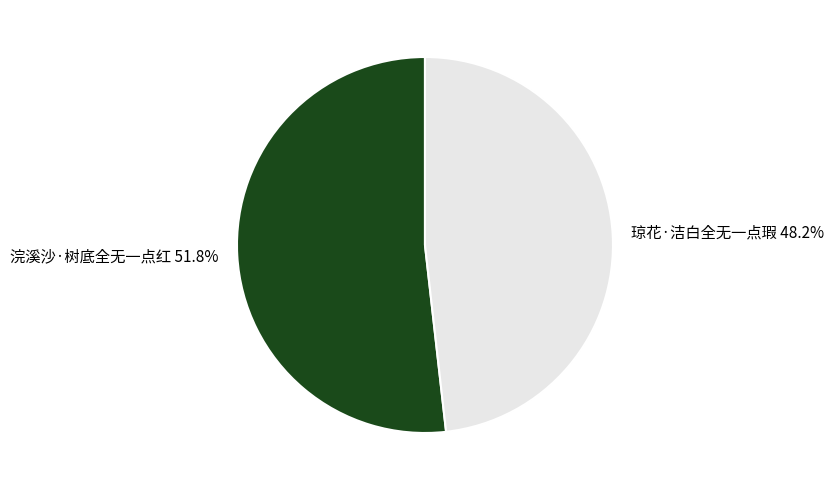

To the nearest percent, what is the combined percentage of 琼花·洁白全无一点瑕 and 浣溪沙·树底全无一点红?

100%